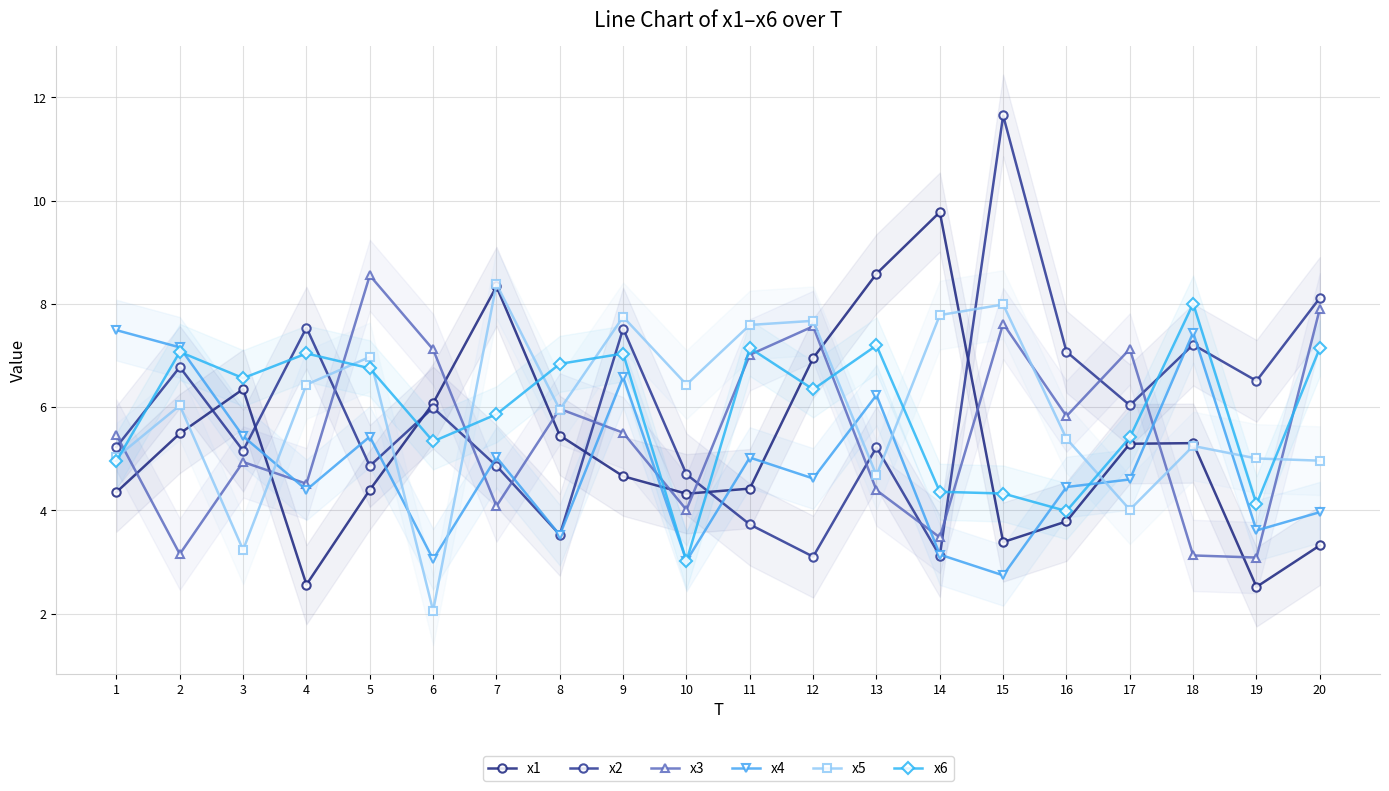

What is the value of the x3 point at the 1st from the left?

5.5